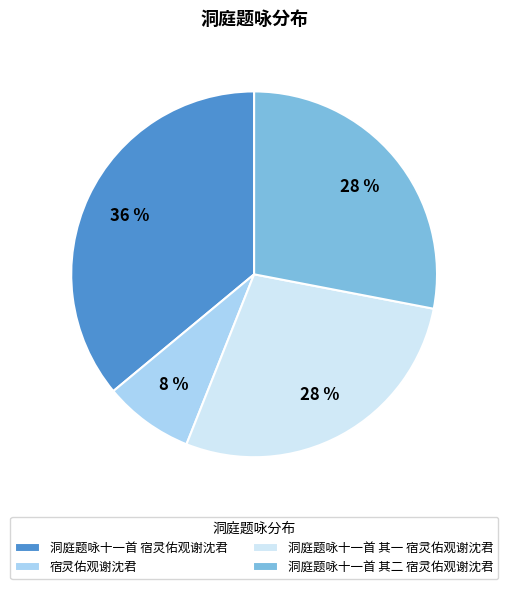

Does any single category account for the majority?

No